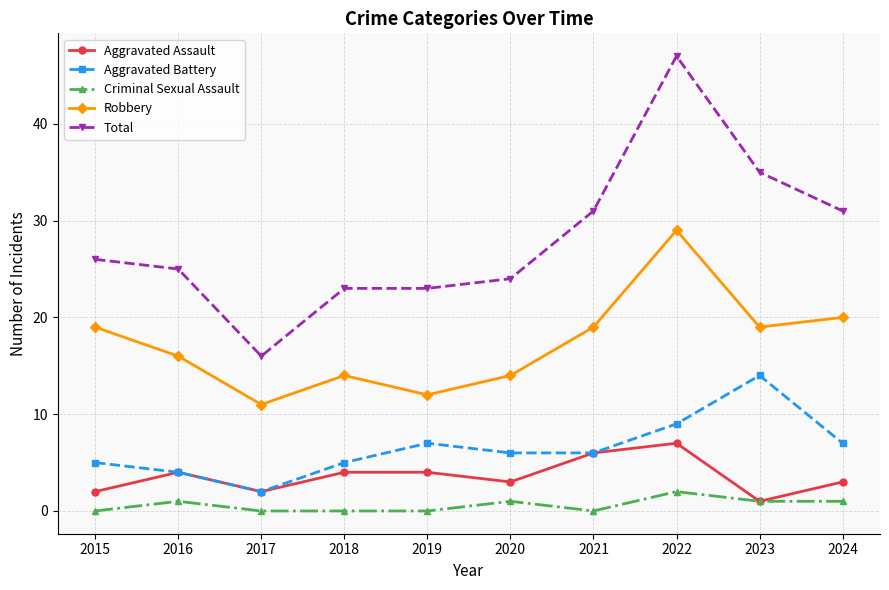

How many lines are shown in the chart?

5